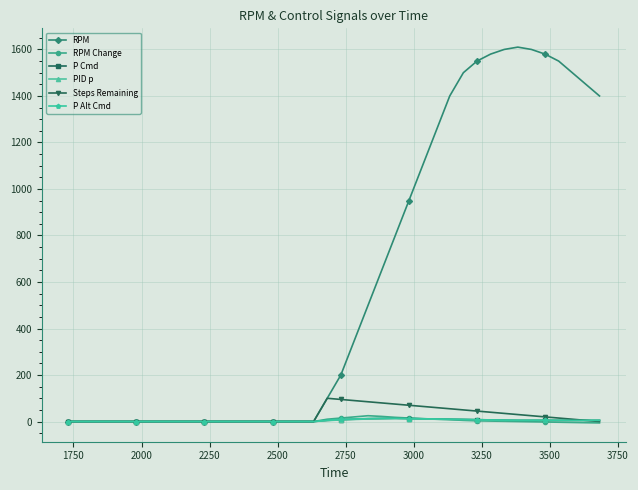

Which series has the largest range (max minus min)?

RPM